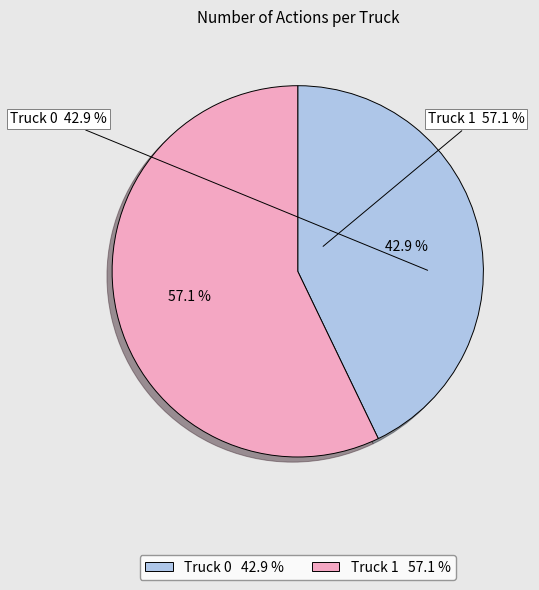

What percentage is the Truck 0 slice, to the nearest percent?

43%